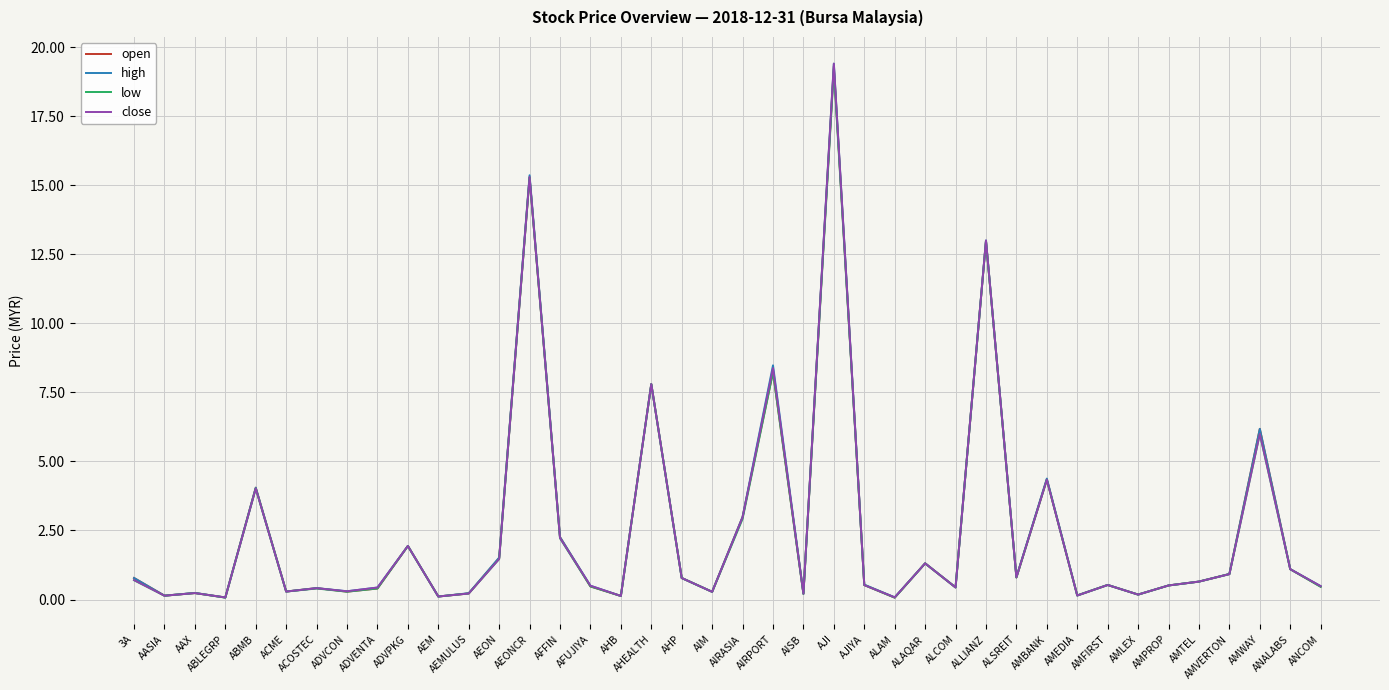

What is the lowest value of the low series?

0.1